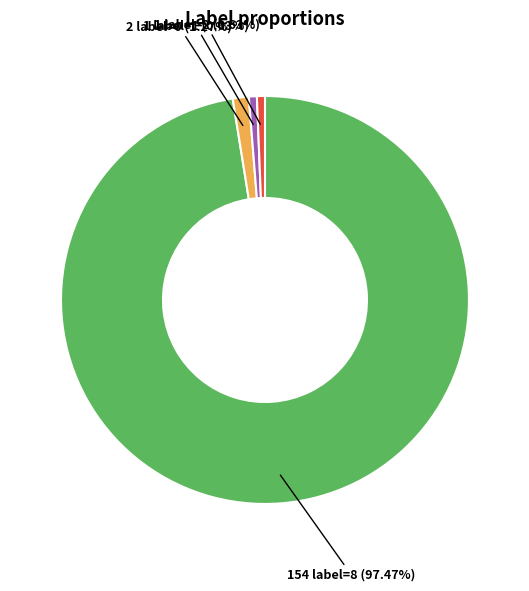

What is the majority slice?

8